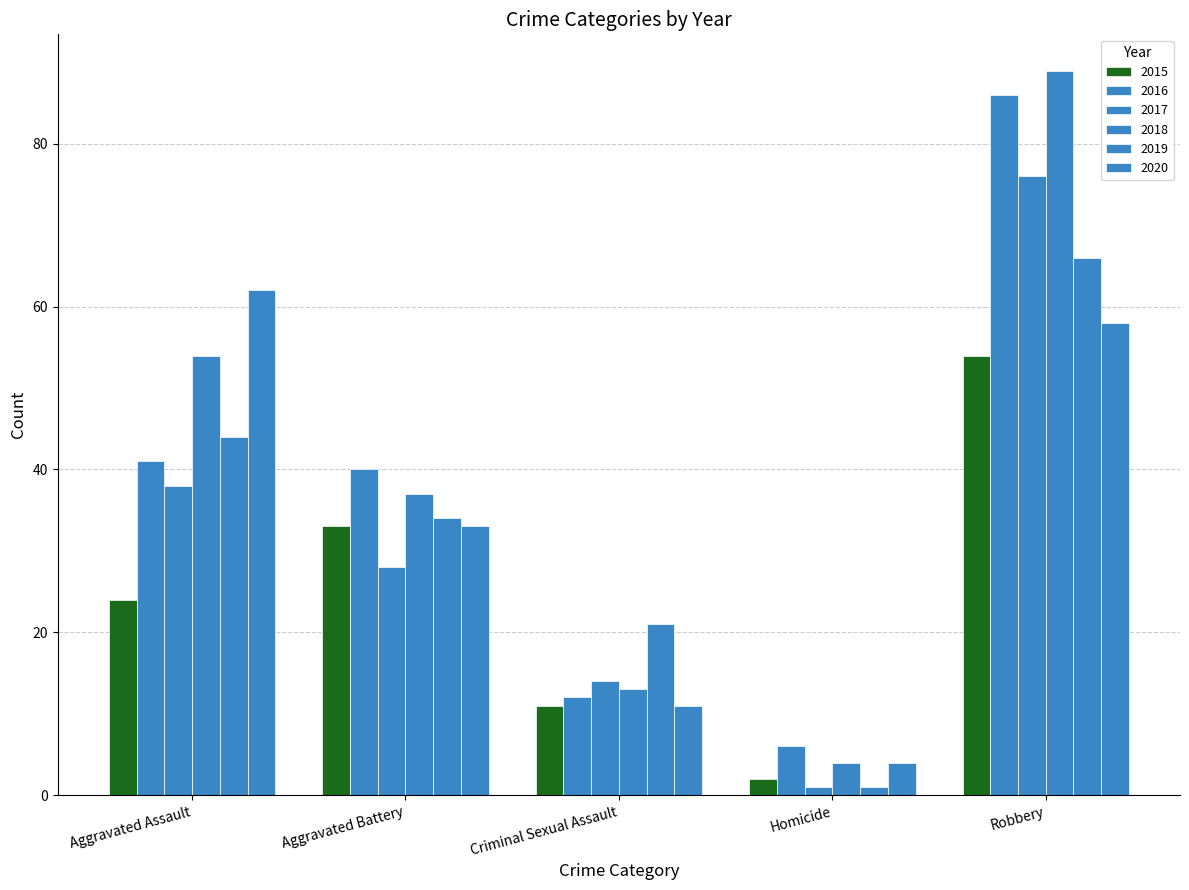

Which label corresponds to the smallest value in the chart?

Homicide